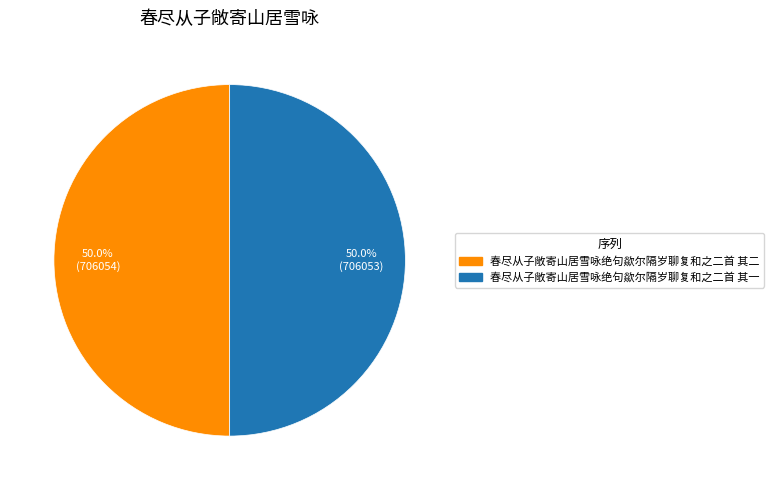

Approximately how many times larger is the value at 春尽从子敞寄山居雪咏绝句歘尔隔岁聊复和之二首 其一 compared to 春尽从子敞寄山居雪咏绝句歘尔隔岁聊复和之二首 其二?

1.0